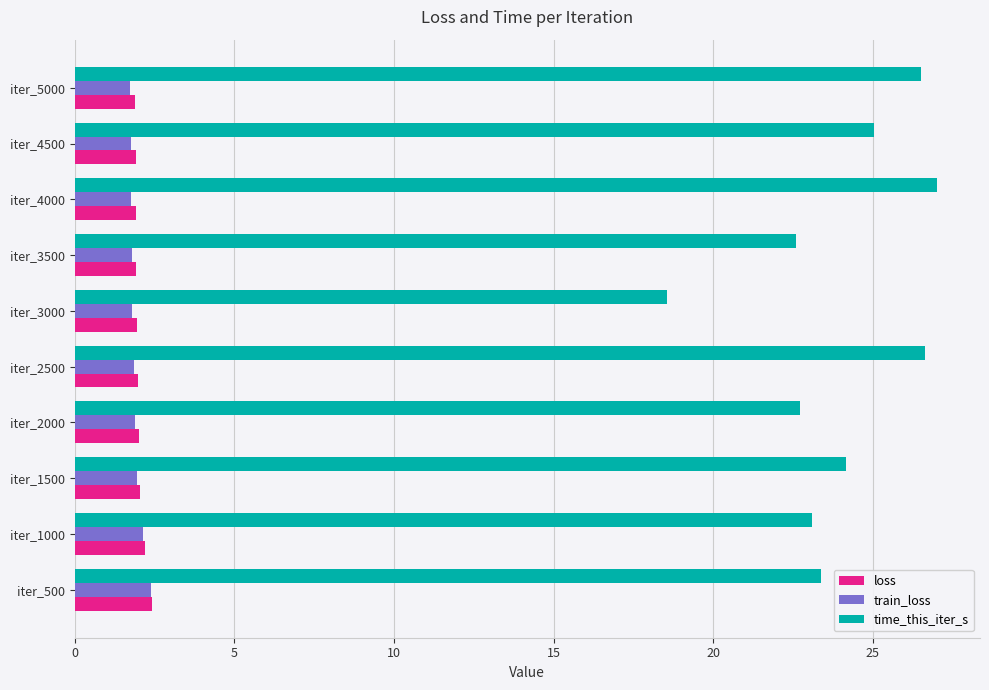

Which series has the largest total across all categories?

time_this_iter_s